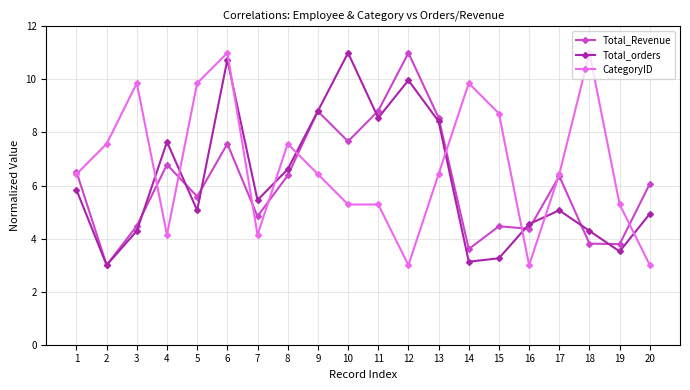

Reading right to left, what are all the values shown in this chart?

Total_Revenue: 6.1	3.8	3.8	6.4	4.4	4.5	3.6	8.6	11.0	8.8	7.7	8.8	6.4	4.8	7.6	5.6	6.8	4.5	3.0	6.5
Total_orders: 4.9	3.5	4.3	5.1	4.5	3.3	3.1	8.4	10.0	8.5	11.0	8.8	6.6	5.5	10.7	5.1	7.6	4.3	3.0	5.8
CategoryID: 3.0	5.3	11.0	6.4	3.0	8.7	9.9	6.4	3.0	5.3	5.3	6.4	7.6	4.1	11.0	9.9	4.1	9.9	7.6	6.4